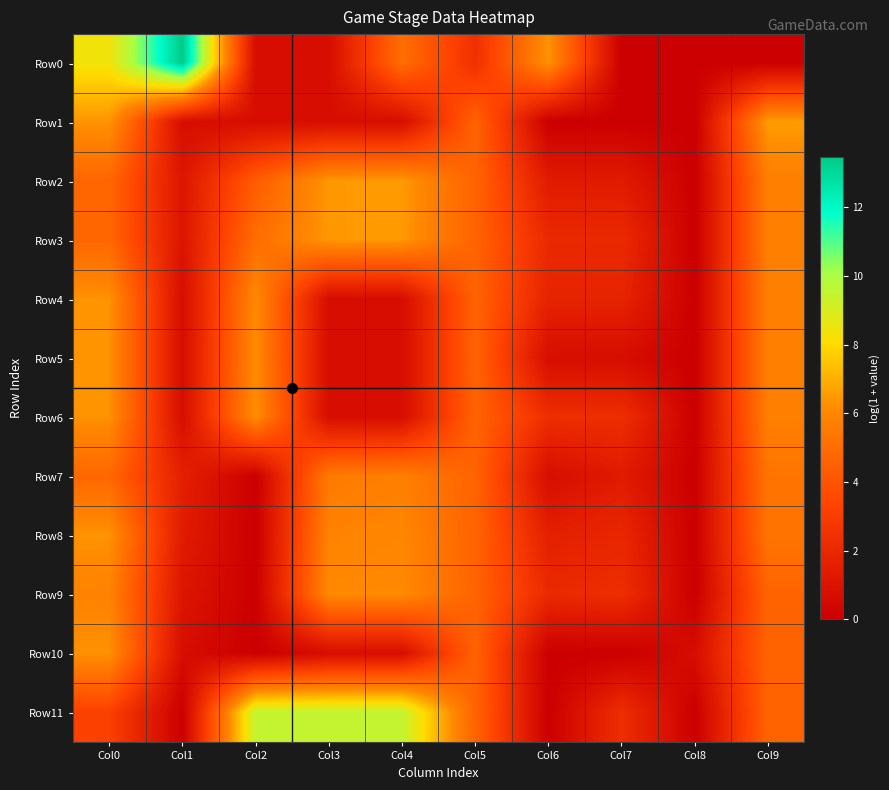

Reading right to left, list all the values displayed in this chart.

Row0: Col9=0.0	Col8=0.0	Col7=0.0	Col6=6.4	Col5=2.4	Col4=5.1	Col3=0.7	Col2=0.7	Col1=13.5	Col0=8.4
Row1: Col9=6.6	Col8=0.0	Col7=0.0	Col6=0.0	Col5=4.6	Col4=0.7	Col3=0.7	Col2=0.7	Col1=0.7	Col0=6.4
Row2: Col9=5.7	Col8=0.0	Col7=1.4	Col6=1.4	Col5=4.6	Col4=6.5	Col3=6.5	Col2=4.3	Col1=1.1	Col0=4.8
Row3: Col9=5.7	Col8=0.0	Col7=2.1	Col6=2.1	Col5=4.6	Col4=6.5	Col3=6.5	Col2=5.0	Col1=1.1	Col0=4.8
Row4: Col9=5.7	Col8=0.0	Col7=1.8	Col6=1.8	Col5=4.6	Col4=0.7	Col3=0.7	Col2=6.1	Col1=0.7	Col0=6.3
Row5: Col9=5.7	Col8=0.0	Col7=0.7	Col6=0.7	Col5=4.6	Col4=0.7	Col3=0.7	Col2=6.2	Col1=0.7	Col0=6.3
Row6: Col9=5.7	Col8=0.0	Col7=2.3	Col6=2.3	Col5=4.6	Col4=0.7	Col3=0.7	Col2=6.2	Col1=0.7	Col0=6.3
Row7: Col9=5.3	Col8=0.0	Col7=1.4	Col6=0.7	Col5=4.6	Col4=5.7	Col3=5.5	Col2=0.0	Col1=1.6	Col0=4.8
Row8: Col9=5.3	Col8=0.0	Col7=1.9	Col6=1.6	Col5=4.6	Col4=6.0	Col3=5.9	Col2=0.0	Col1=1.4	Col0=6.3
Row9: Col9=4.6	Col8=0.0	Col7=2.3	Col6=2.1	Col5=4.6	Col4=6.1	Col3=6.1	Col2=0.0	Col1=1.1	Col0=5.8
Row10: Col9=4.6	Col8=0.7	Col7=0.0	Col6=0.0	Col5=4.6	Col4=0.7	Col3=0.7	Col2=0.0	Col1=0.7	Col0=6.3
Row11: Col9=4.6	Col8=0.0	Col7=2.3	Col6=0.0	Col5=4.6	Col4=9.5	Col3=9.5	Col2=9.5	Col1=0.0	Col0=3.2